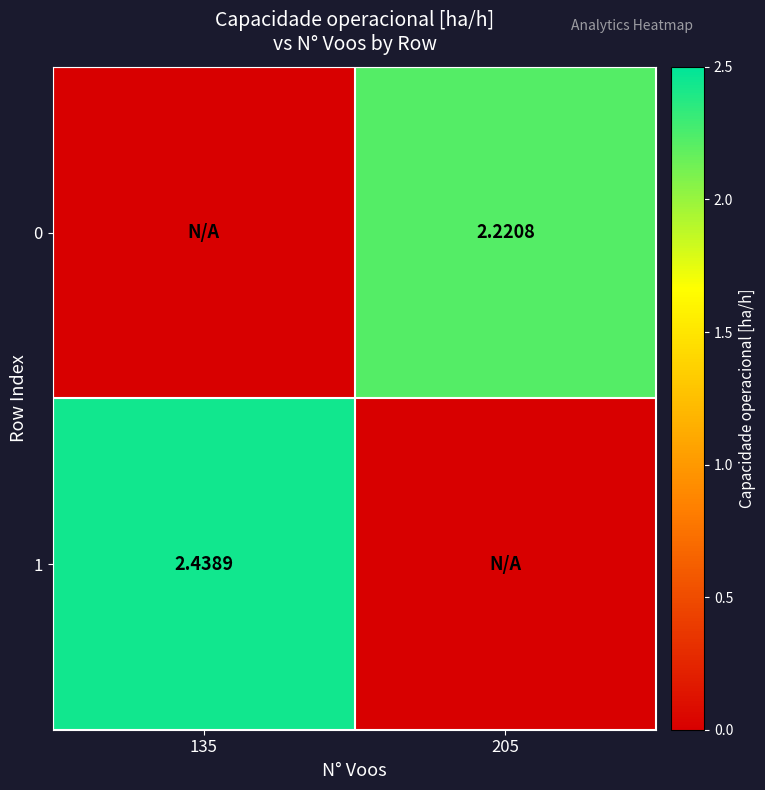

What is the average value of the 0 series?

1.1